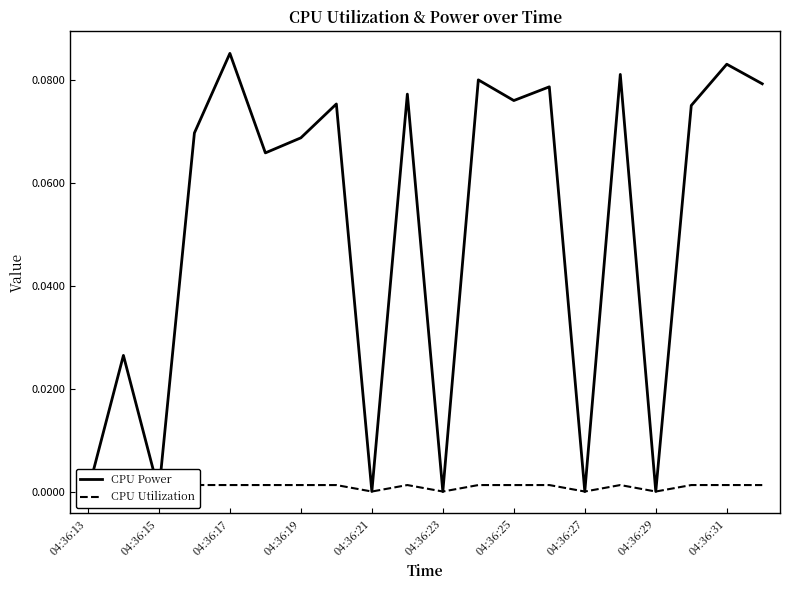

True or false: CPU Utilization and CPU Power intersect in this chart.

False